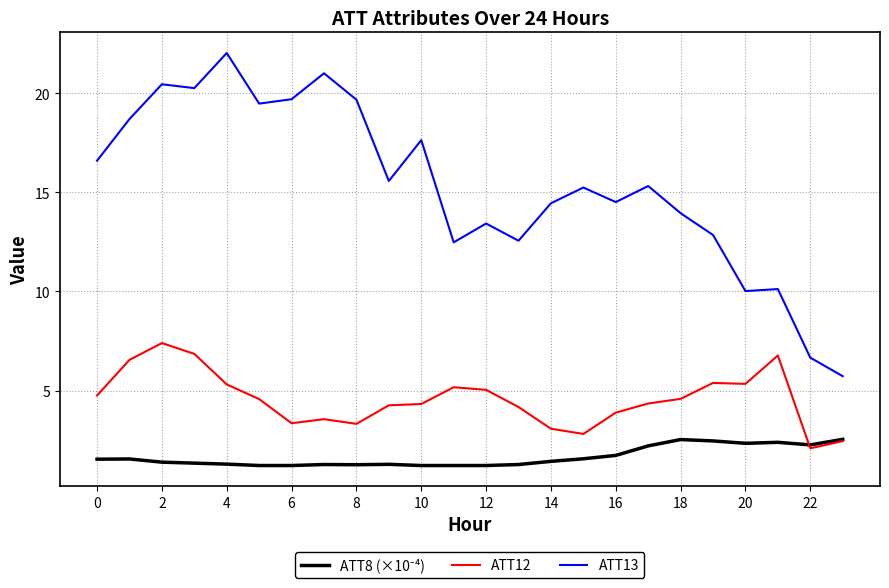

Is this an area chart (filled region under the line)?

No